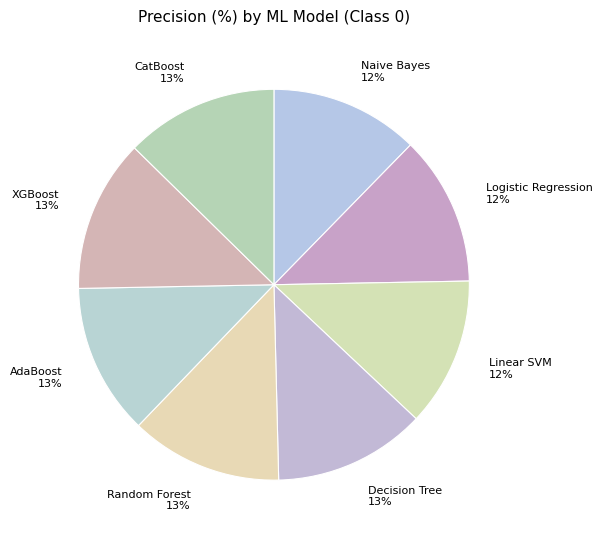

Do Naive Bayes and AdaBoost together represent more than half of the pie?

No